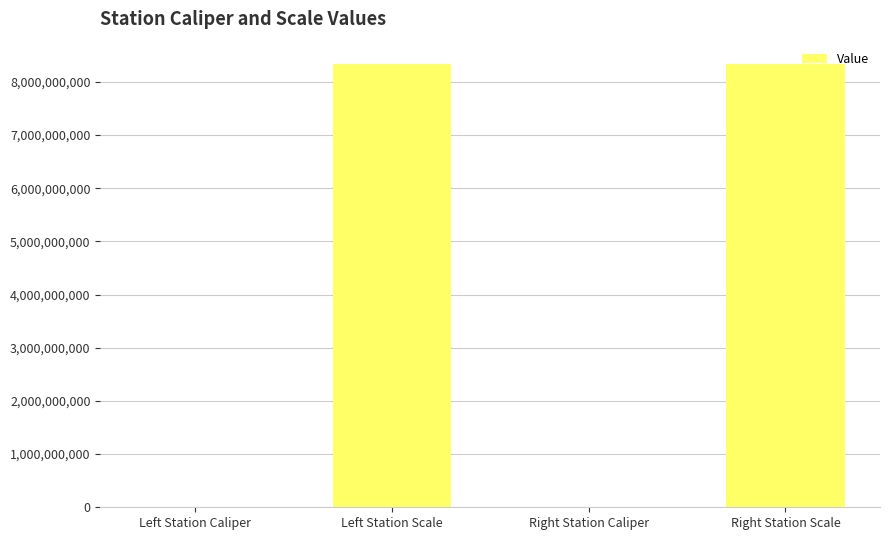

What is the sum of all values?

16680442074